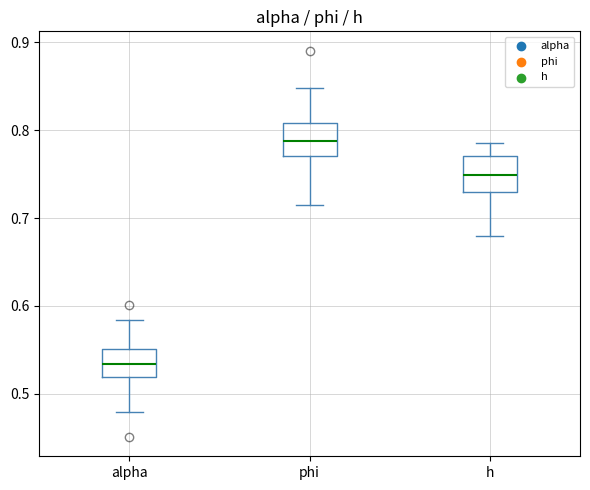

Reading left to right, read every box against the y-axis: the position of its median line, the range the box covers, and the ends of its whiskers. The values are not printed on the chart, so give them approximately, as read against the axis.

alpha: median 0.53, box 0.52 to 0.55, whiskers 0.48 to 0.58
phi: median 0.79, box 0.77 to 0.81, whiskers 0.72 to 0.85
h: median 0.75, box 0.73 to 0.77, whiskers 0.68 to 0.79